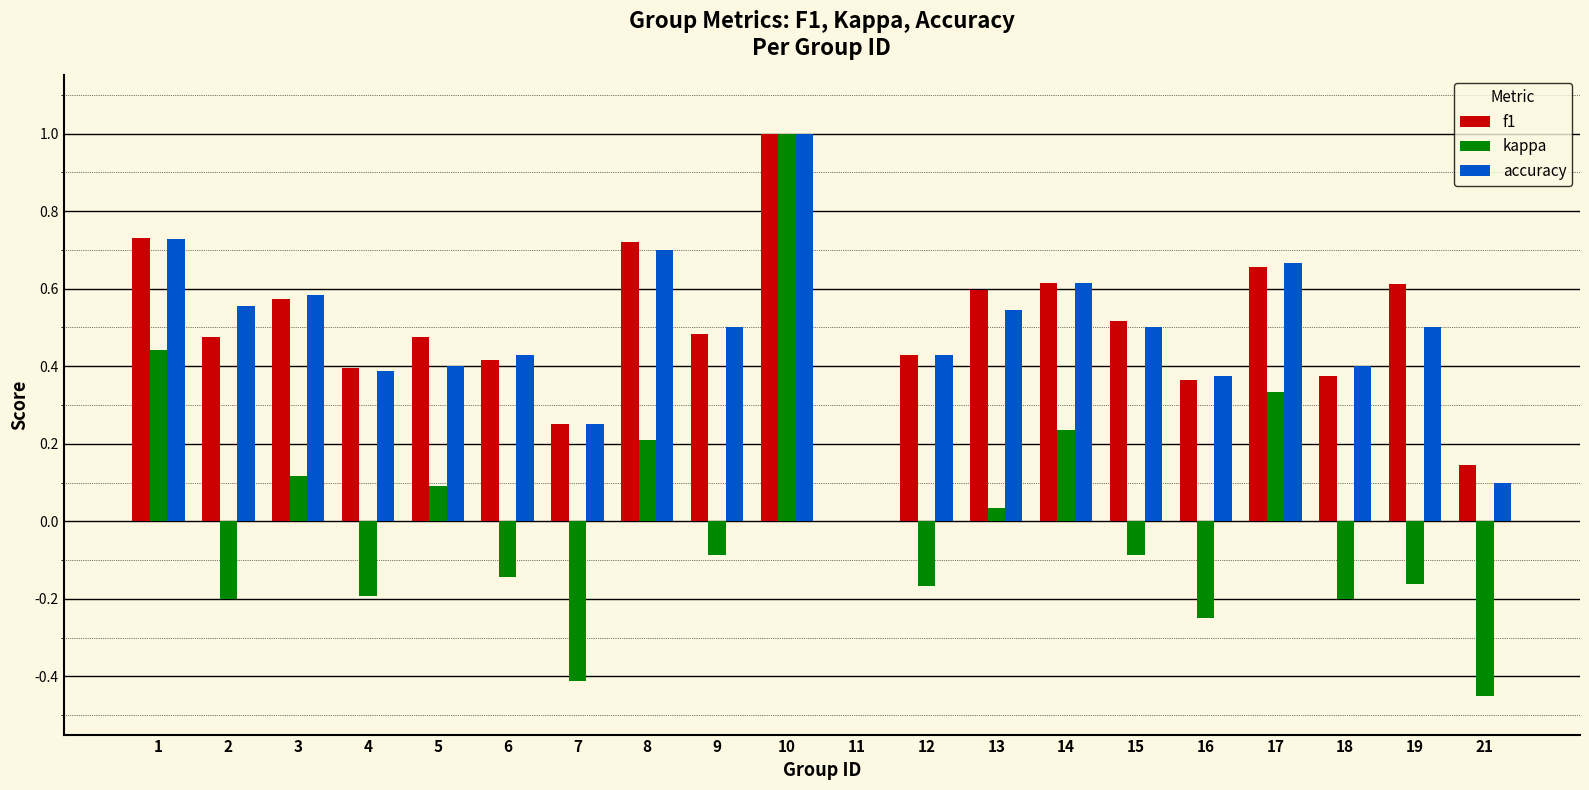

Count the number of data series in this chart.

3